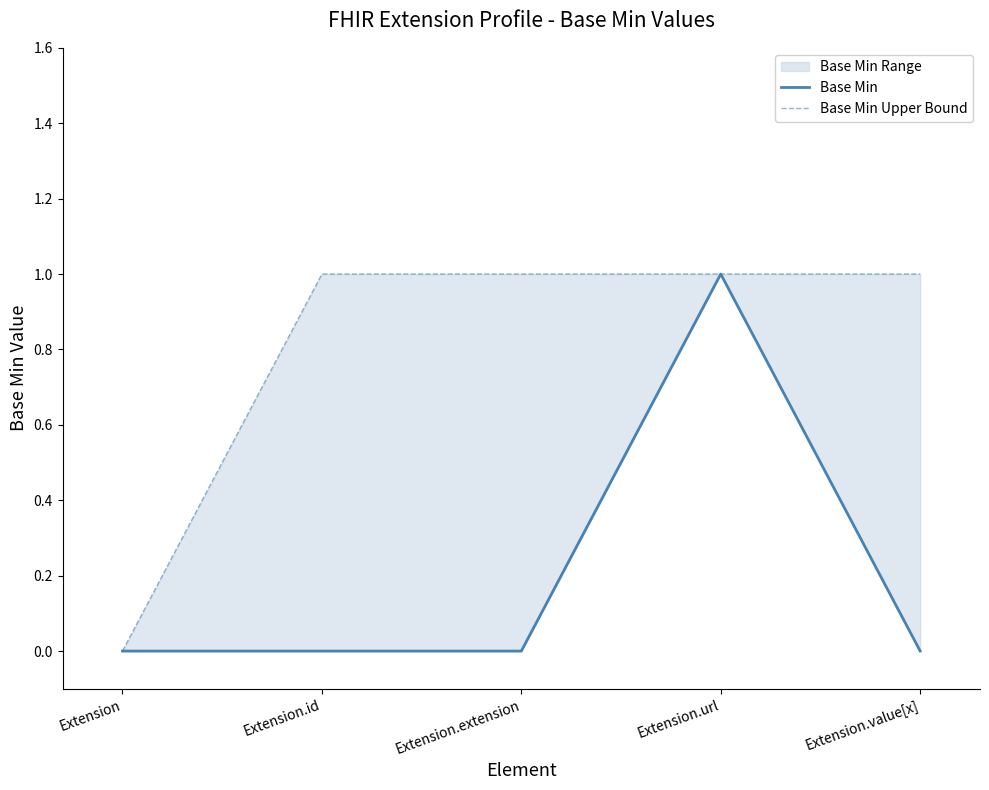

At which label is Base Min Upper Bound closest to 0?

Extension